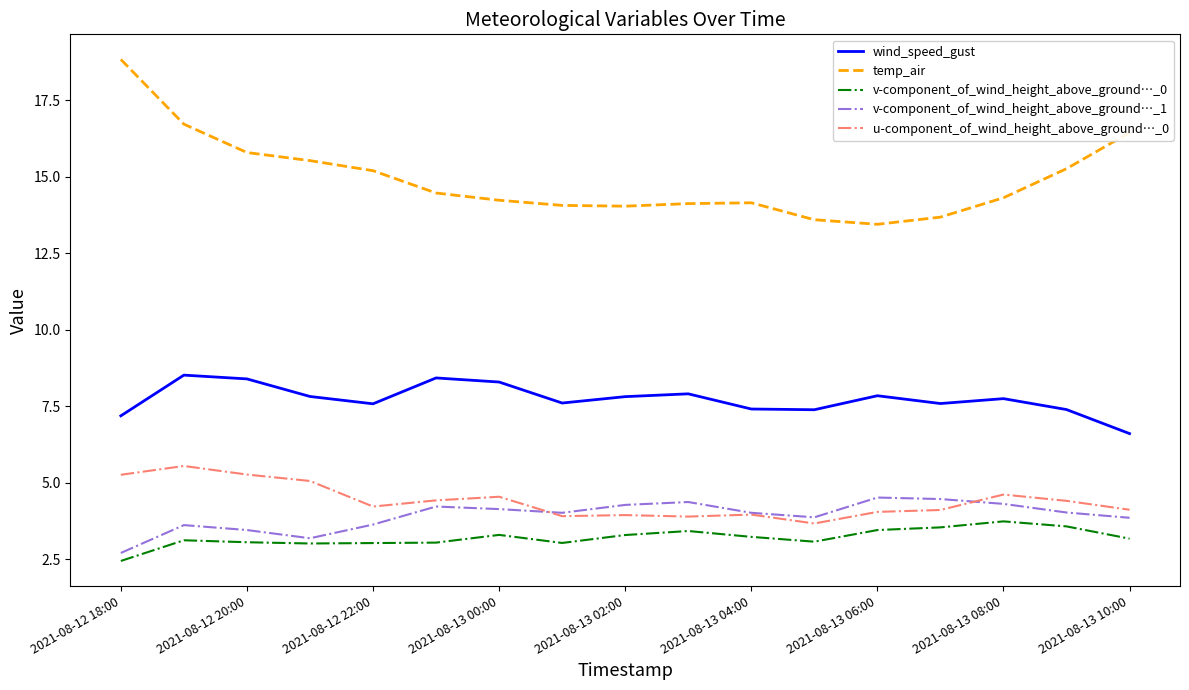

Does the chart display data point markers on the line(s)?

No